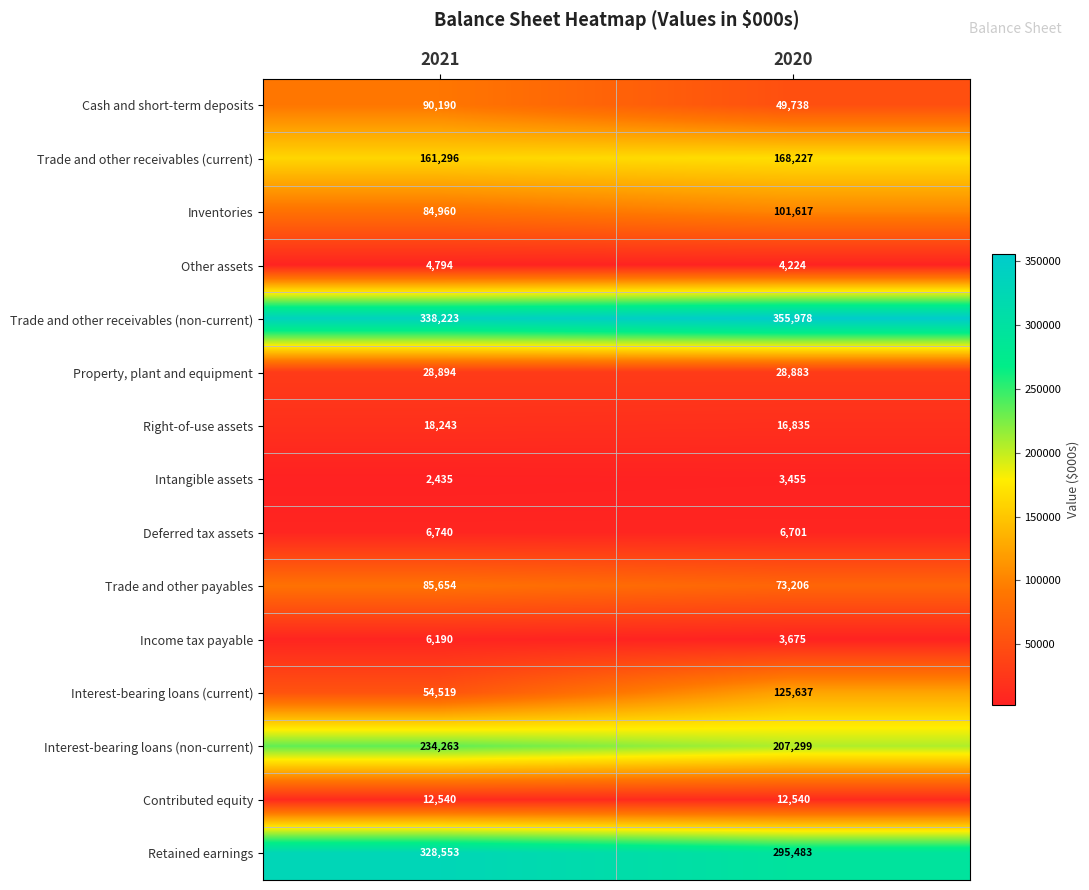

List the series in order of their peak value, highest first.

Trade and other receivables (non-current), Retained earnings, Interest-bearing loans (non-current), Trade and other receivables (current), Interest-bearing loans (current), Inventories, Cash and short-term deposits, Trade and other payables, Property, plant and equipment, Right-of-use assets, Contributed equity, Deferred tax assets, Income tax payable, Other assets, Intangible assets